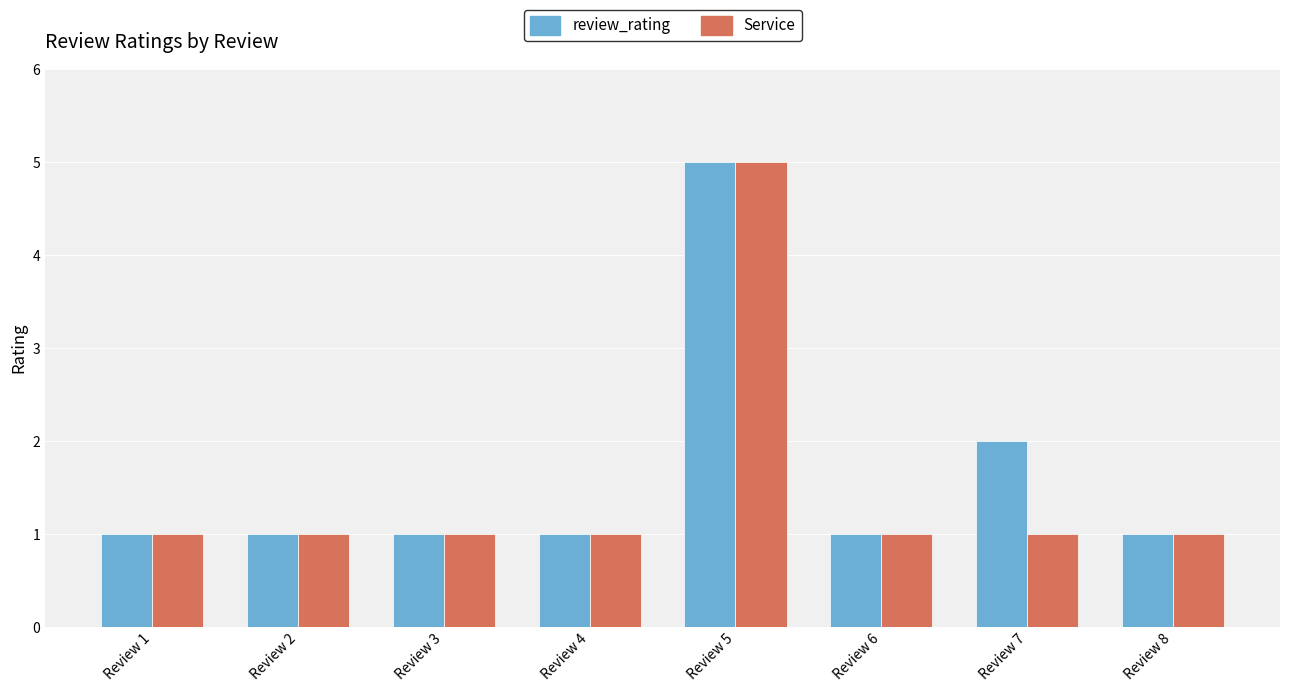

Reading left to right, transcribe all the data shown in this chart.

review_rating: Review 1=1	Review 2=1	Review 3=1	Review 4=1	Review 5=5	Review 6=1	Review 7=2	Review 8=1
Service: Review 1=1	Review 2=1	Review 3=1	Review 4=1	Review 5=5	Review 6=1	Review 7=1	Review 8=1